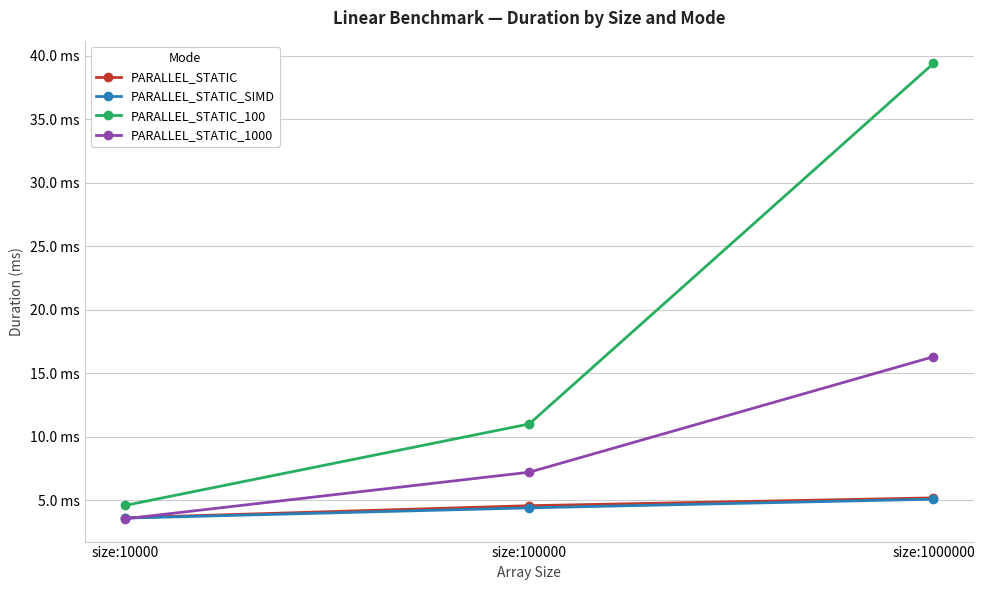

Where is PARALLEL_STATIC_100 nearest to the value 21?

size:100000